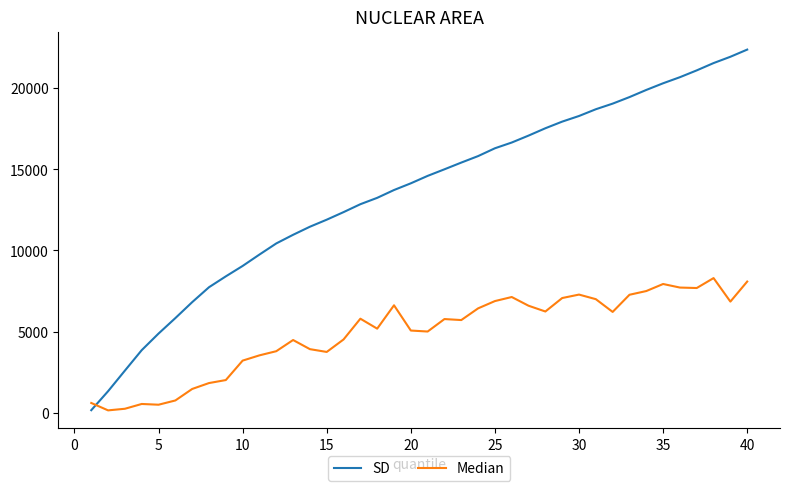

What is the greatest value displayed?

22379.0